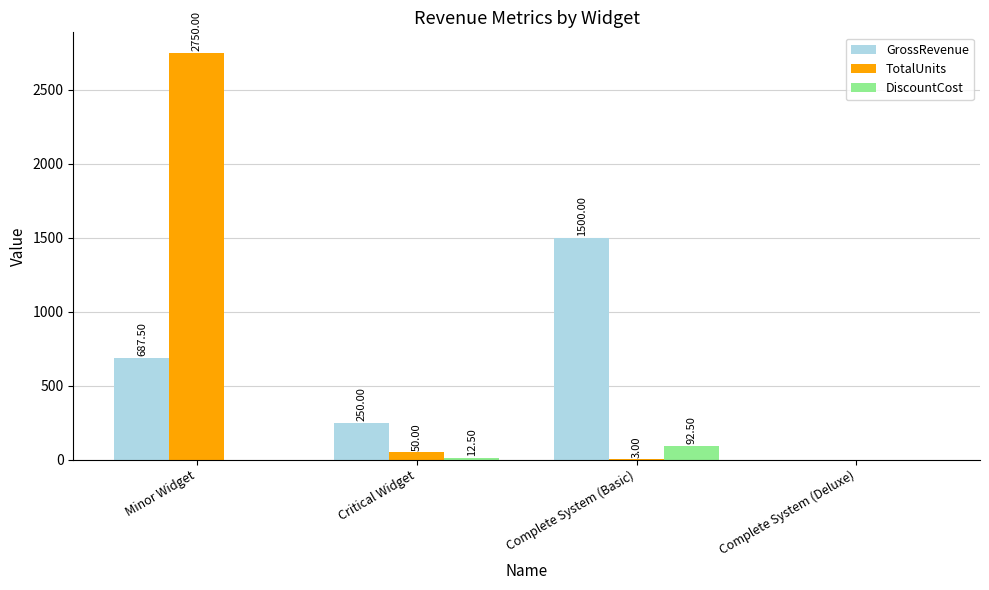

What are all the series names shown in the legend?

GrossRevenue, TotalUnits, DiscountCost